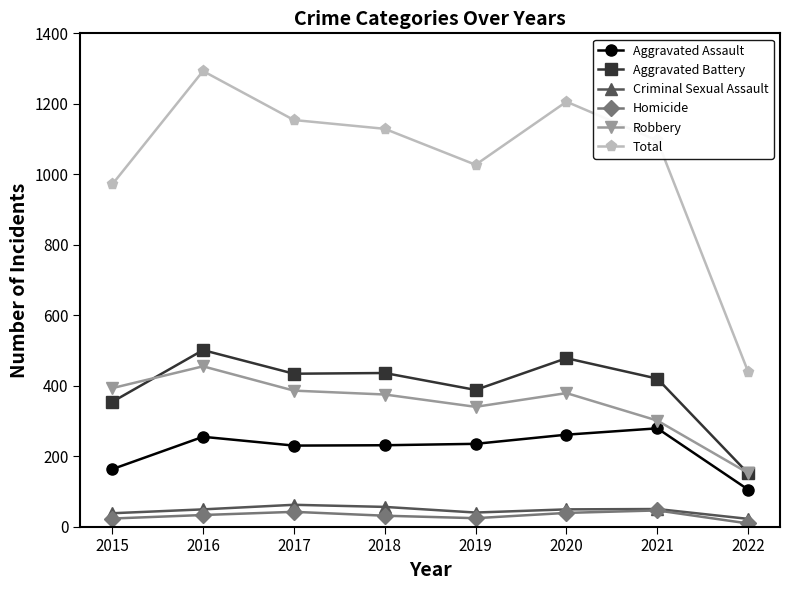

True or false: Aggravated Assault has more than 0 interior local peaks.

True